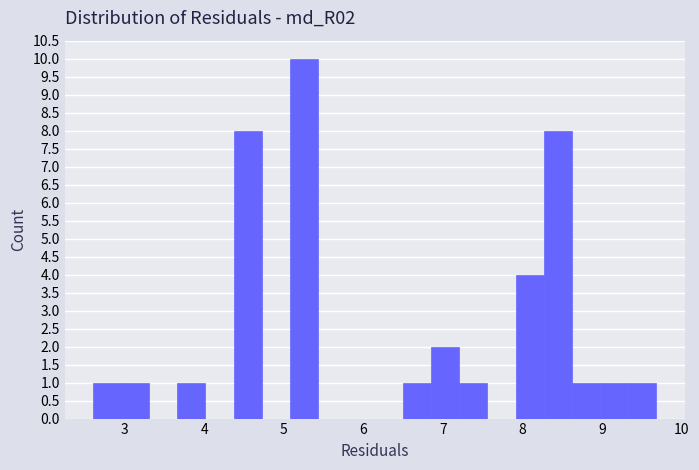

Around what value on the x-axis is the tallest bar? Give the approximate position of its centre, as read against the axis.

5.3